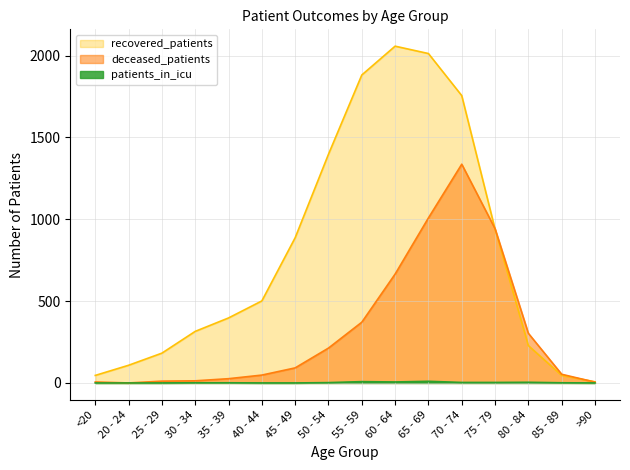

What is the sum of the deceased_patients values at 45 - 49 and 70 - 74?

1428